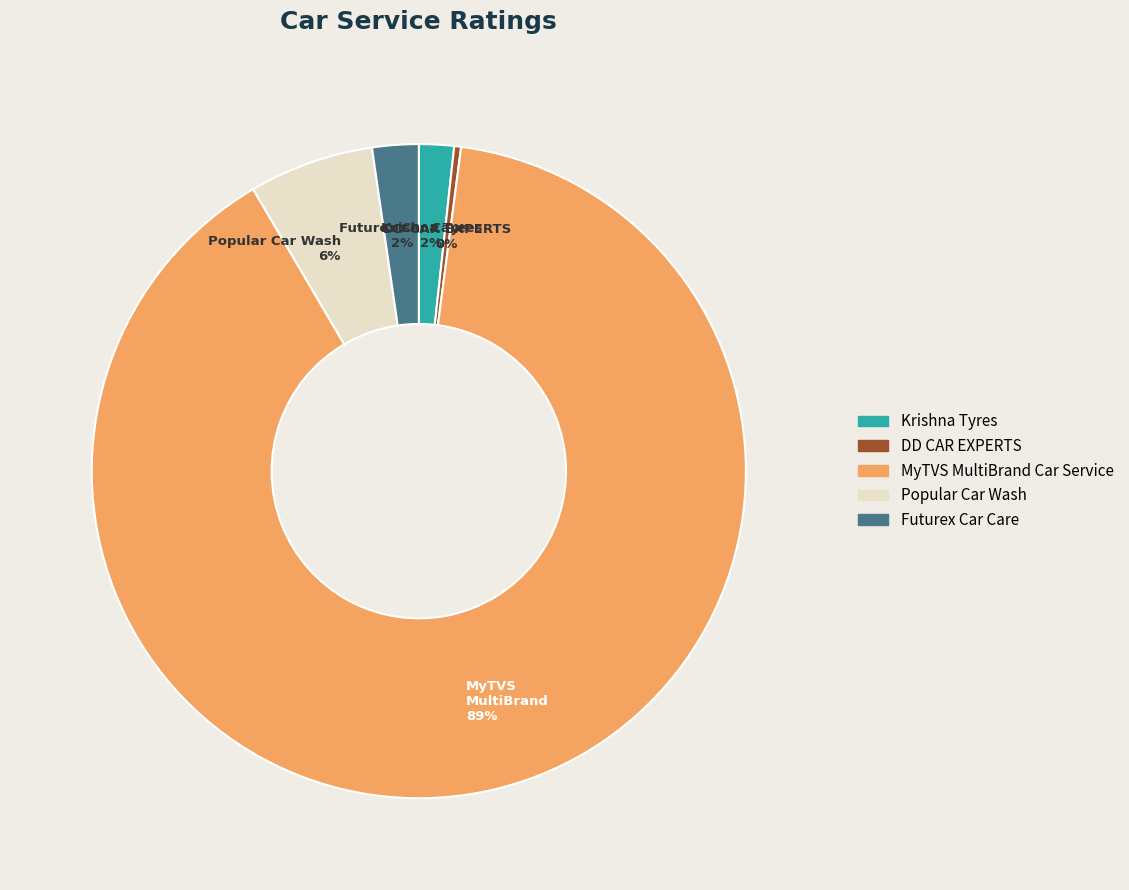

Which slice is the smallest?

DD CAR EXPERTS